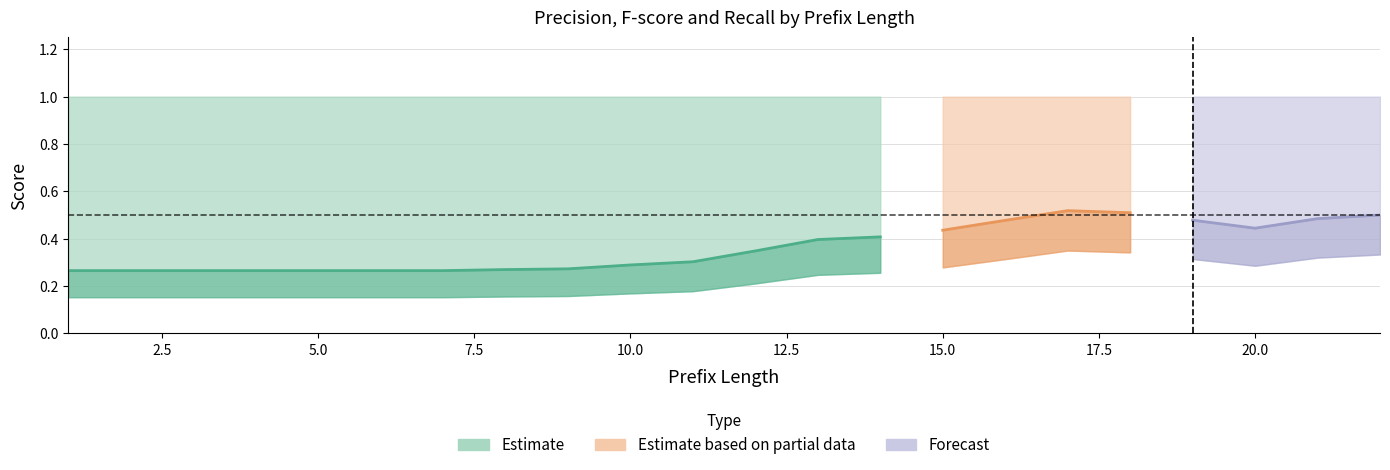

True or false: precision and fscore cross at least once.

False